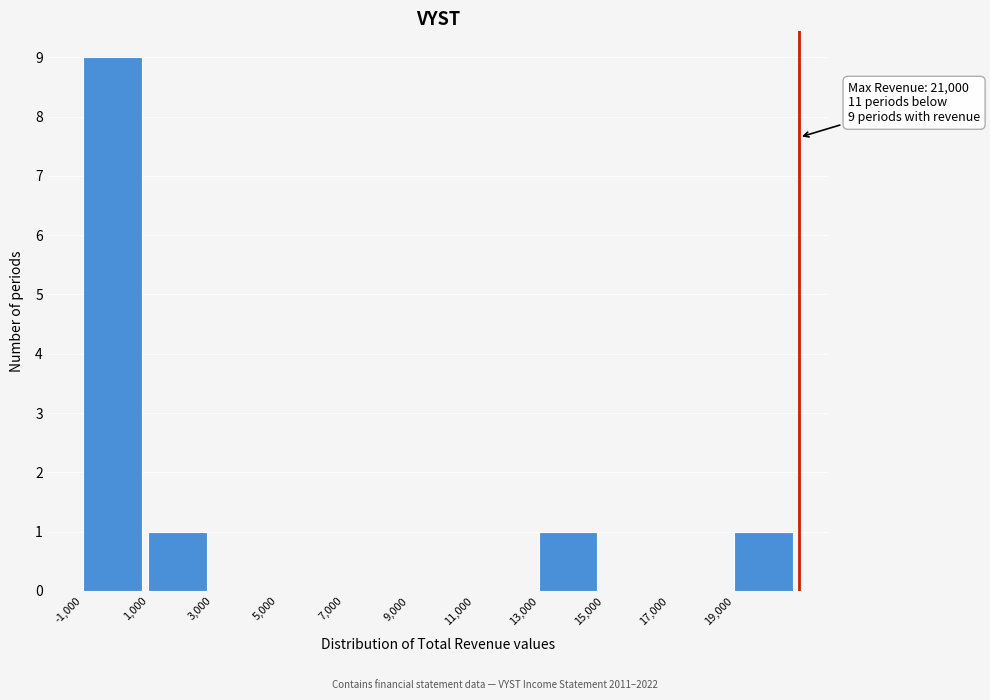

Over which range of the x-axis is the bar tallest?

-1000 to 1000